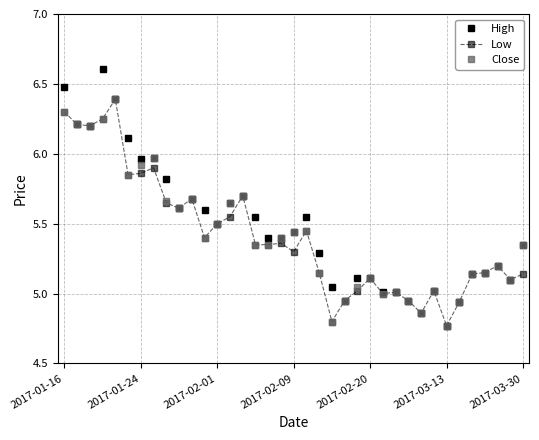

How many data points in High are less than 5?

5